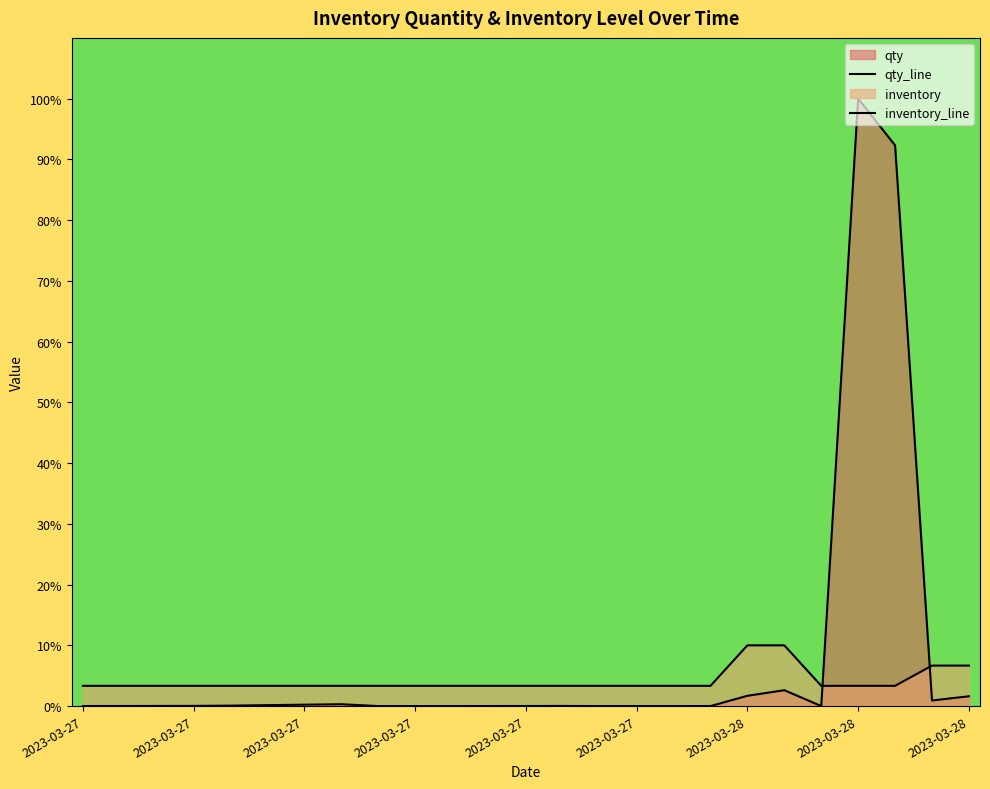

What is the value of the qty_line point at the 23rd from the left?

92.3